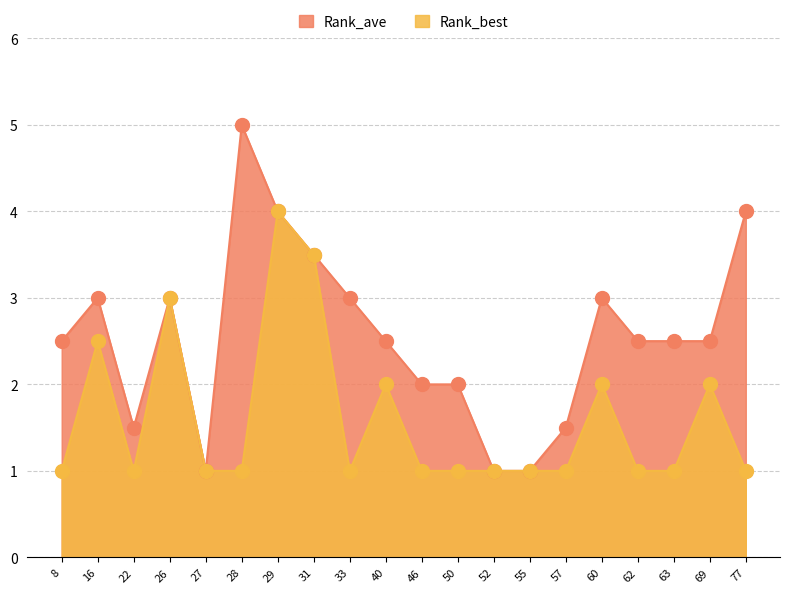

Is it true that Rank_ave equals 0.7 at 52?

False